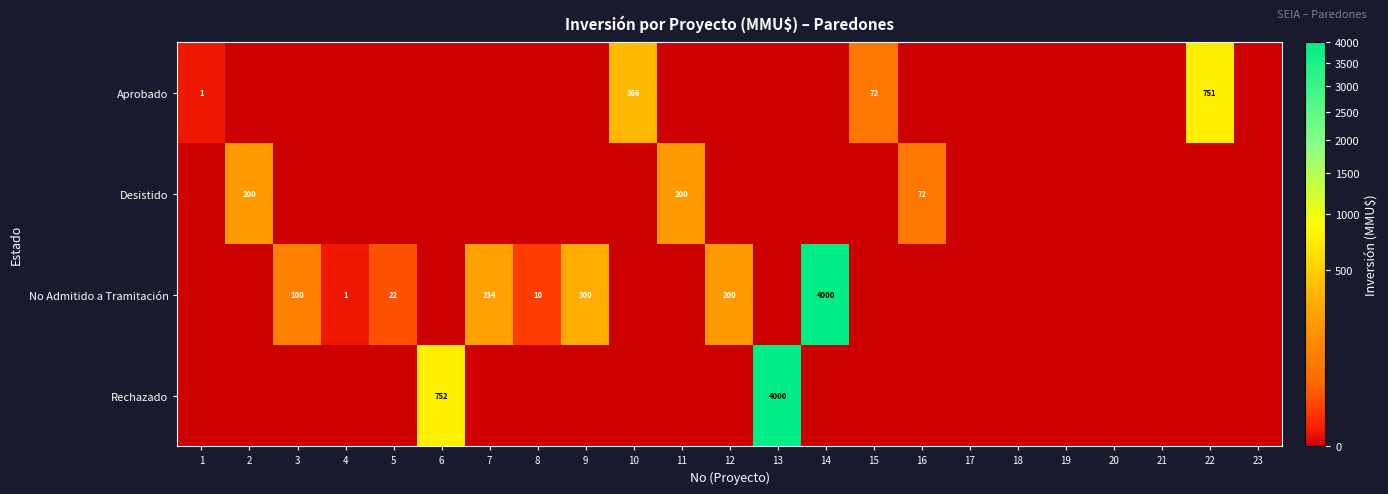

Is it true that Desistido equals 72 at 16?

True